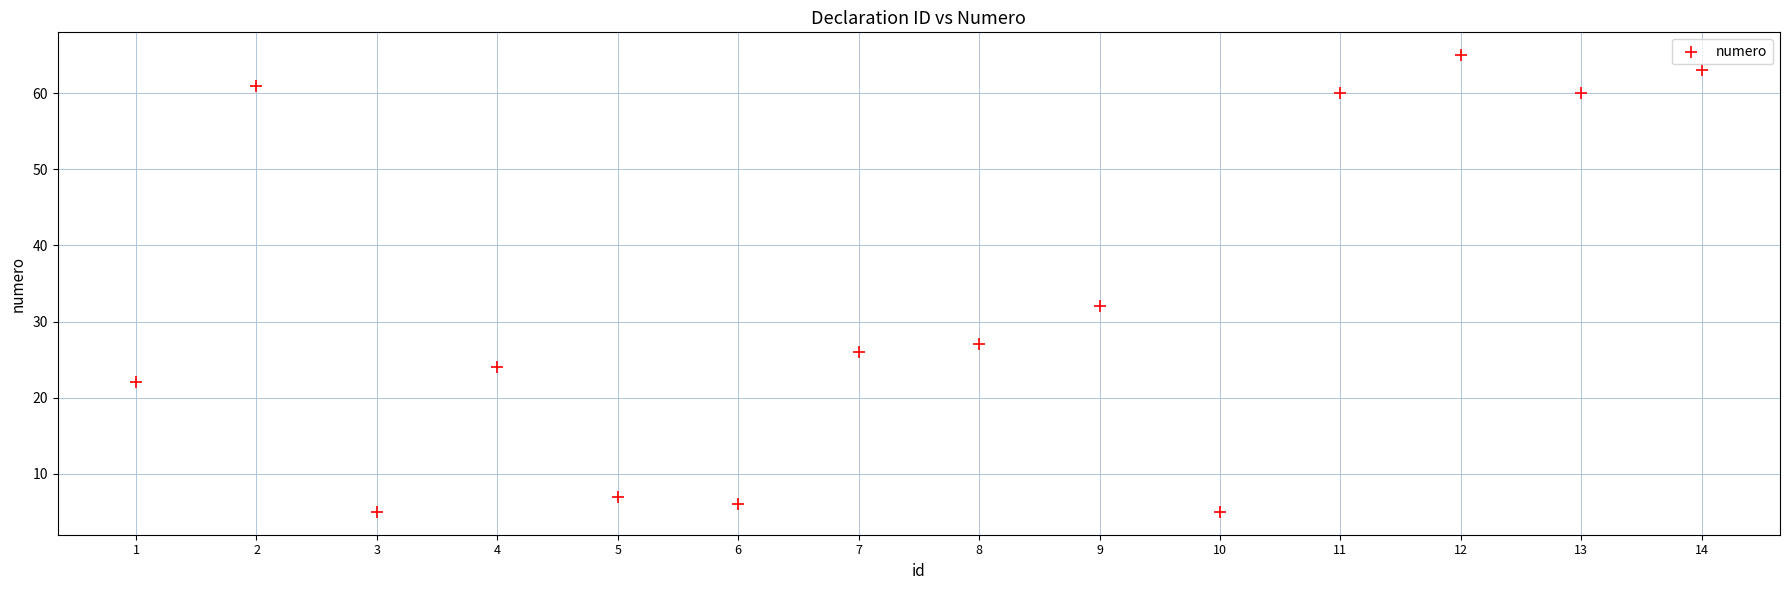

What is the range of X values (max minus min)?

13